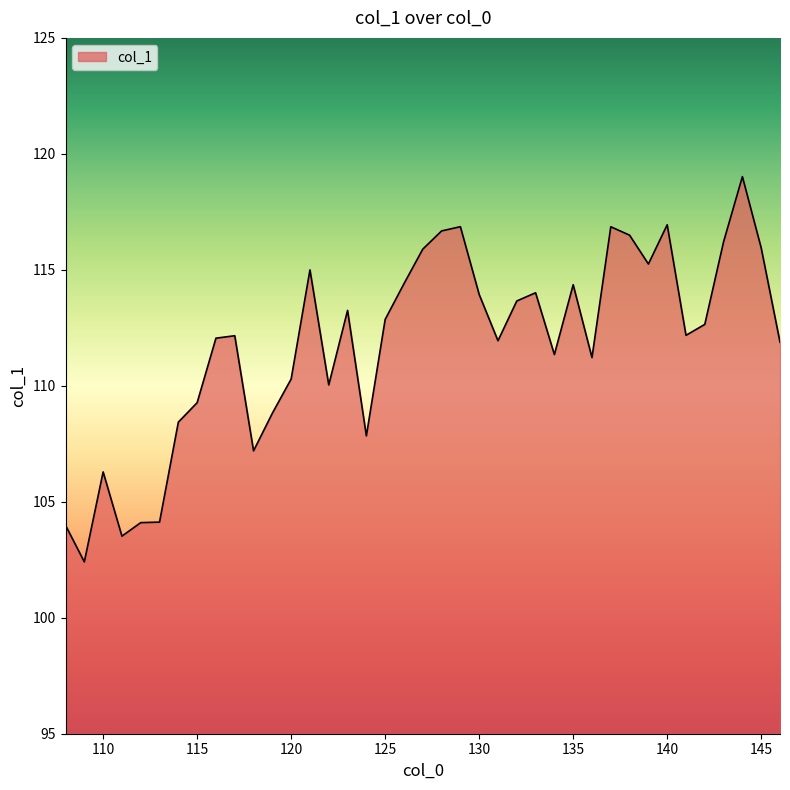

What is the difference between the maximum and minimum values?

16.6